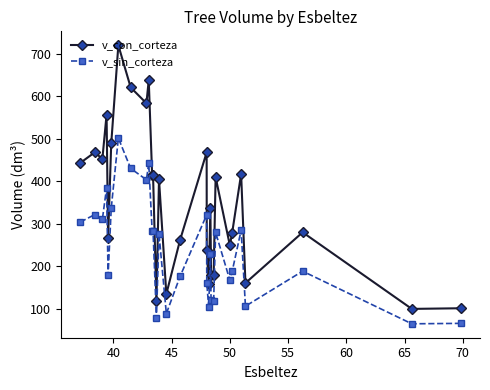

What is the sum of all v_con_corteza values?

10545.2